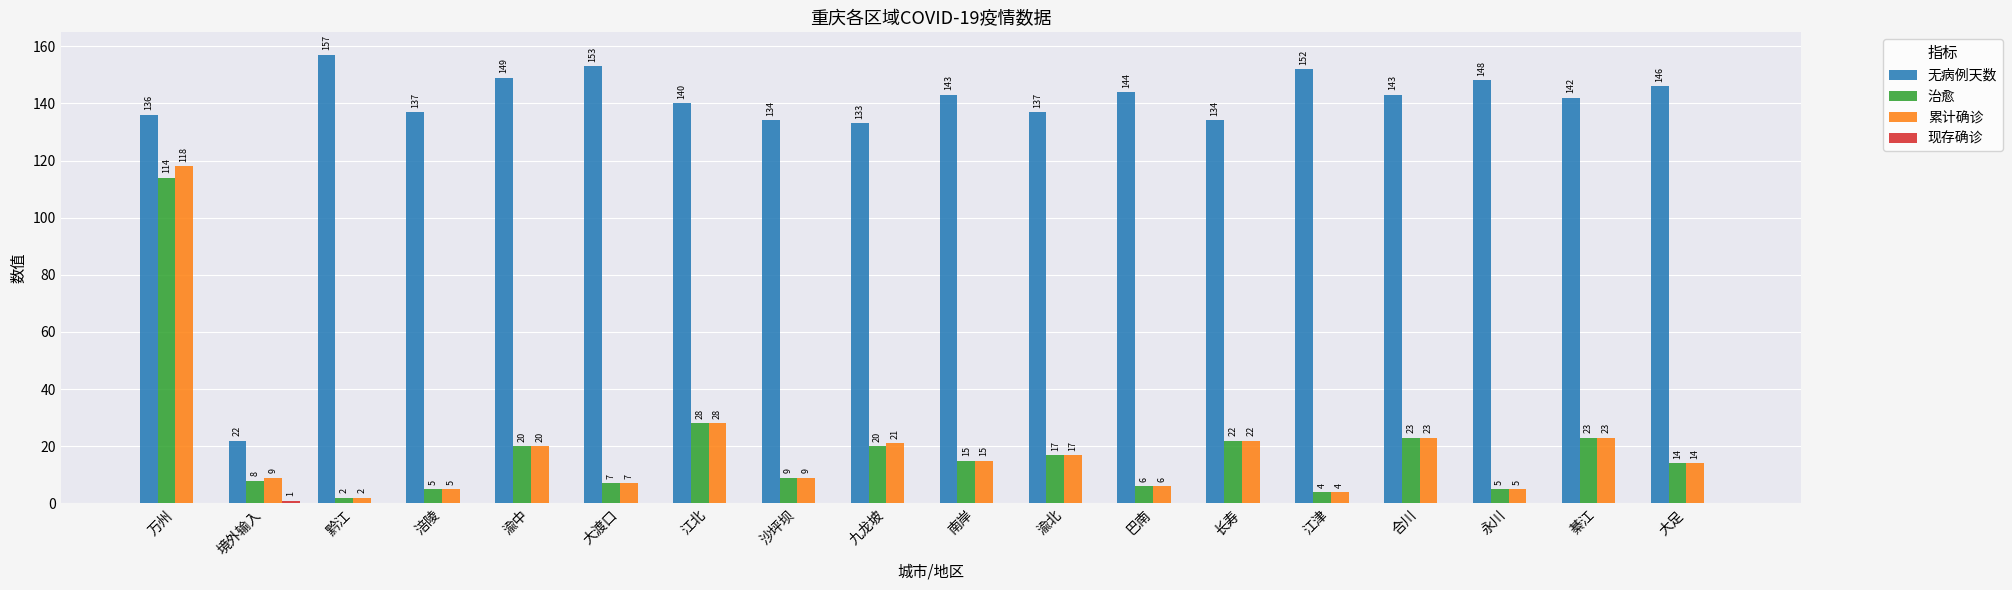

What is the difference between the 累计确诊 values at 江北 and 境外输入?

19